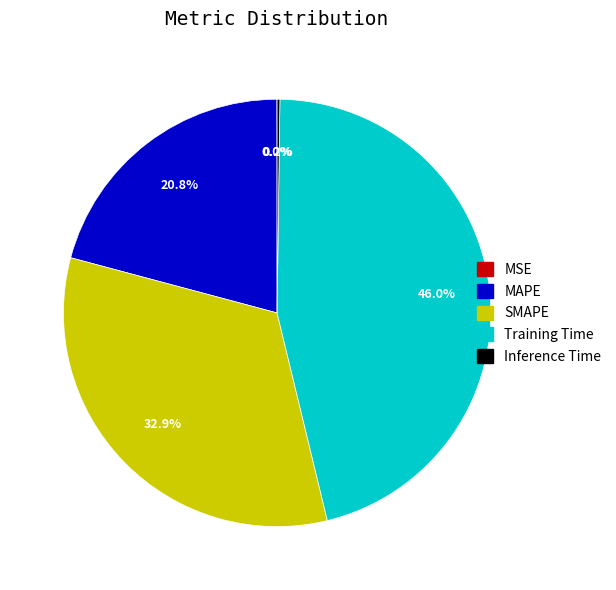

Does SMAPE account for over 50% of the chart?

No